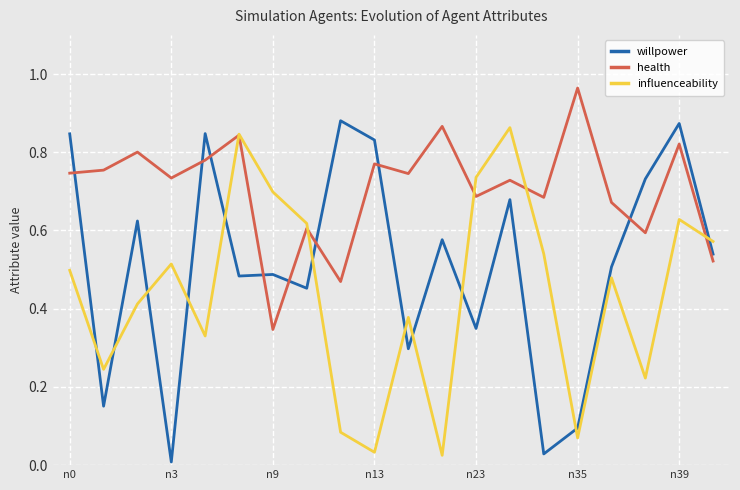

Which series has the largest range (max minus min)?

willpower